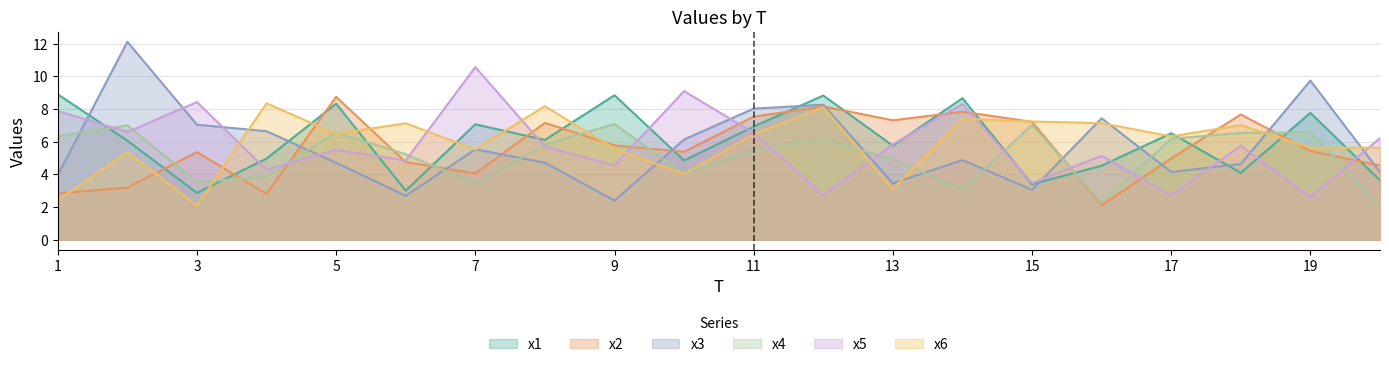

How many lines are shown in the chart?

6